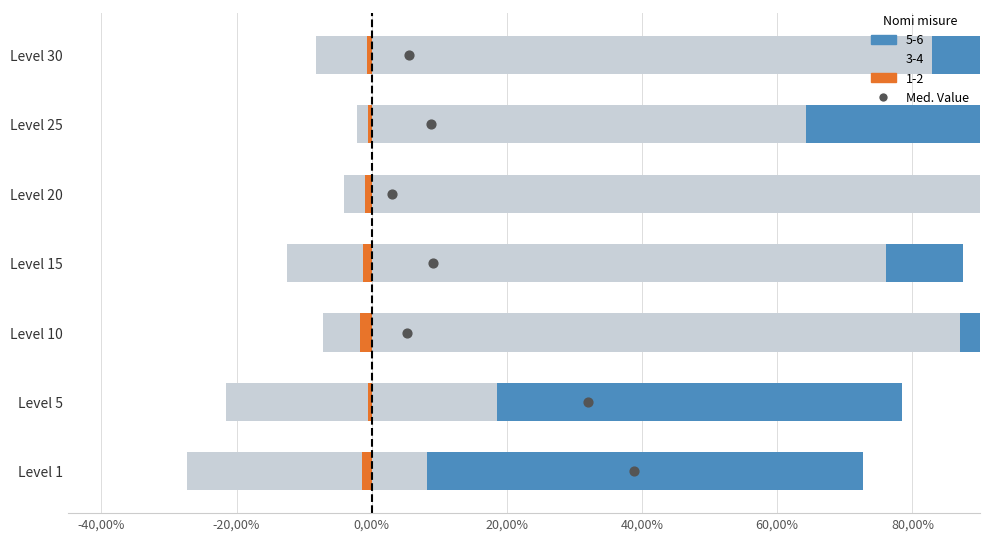

What is the ratio of the value at 0,00% to the value at 20,00%?

0.7